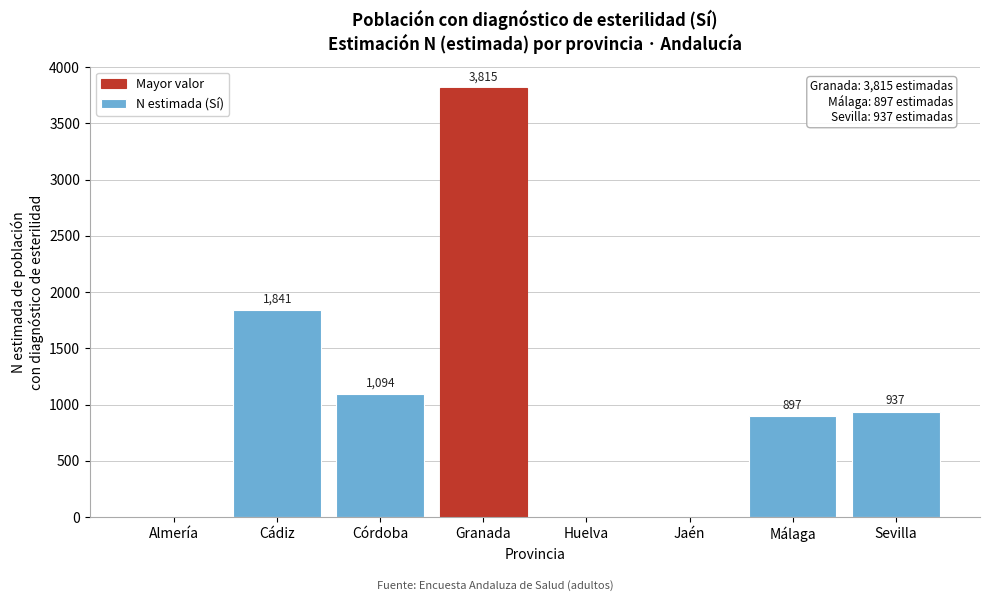

Reading right to left, list all the values displayed in this chart.

Sevilla=937	Málaga=897	Jaén=0	Huelva=0	Granada=3815	Córdoba=1094	Cádiz=1841	Almería=0